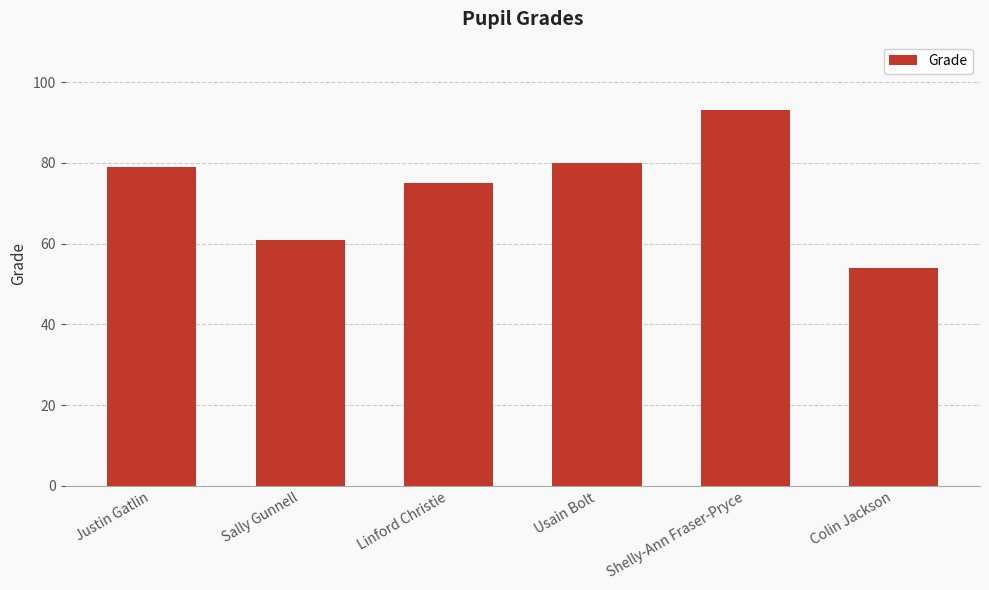

Reading left to right, extract all data points from this chart.

Justin Gatlin=79	Sally Gunnell=61	Linford Christie=75	Usain Bolt=80	Shelly-Ann Fraser-Pryce=93	Colin Jackson=54